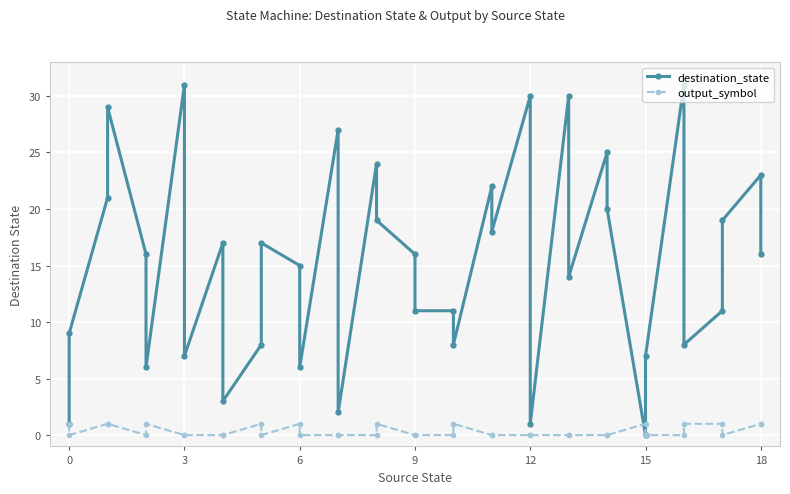

At which category does output_symbol reach its first local valley?

3